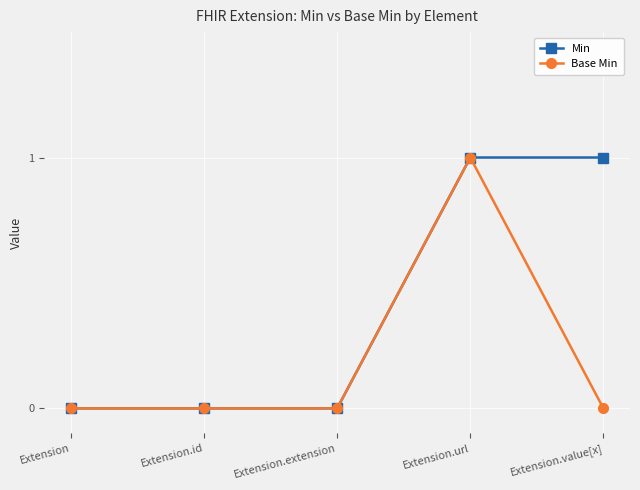

Is the value of Base Min at Extension.extension greater than the value of Min at Extension.value[x]?

No